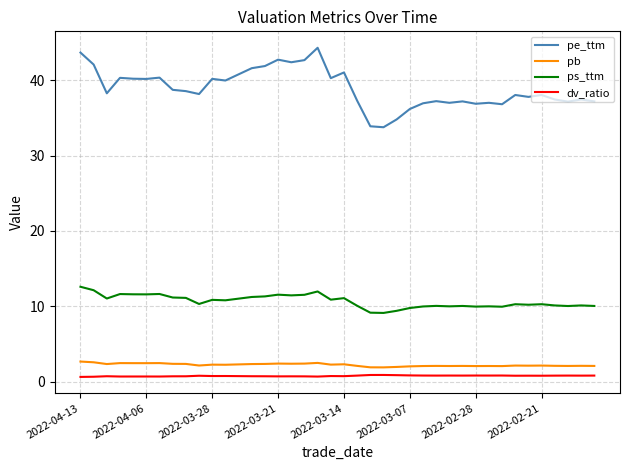

True or false: dv_ratio and pb cross at least once.

False